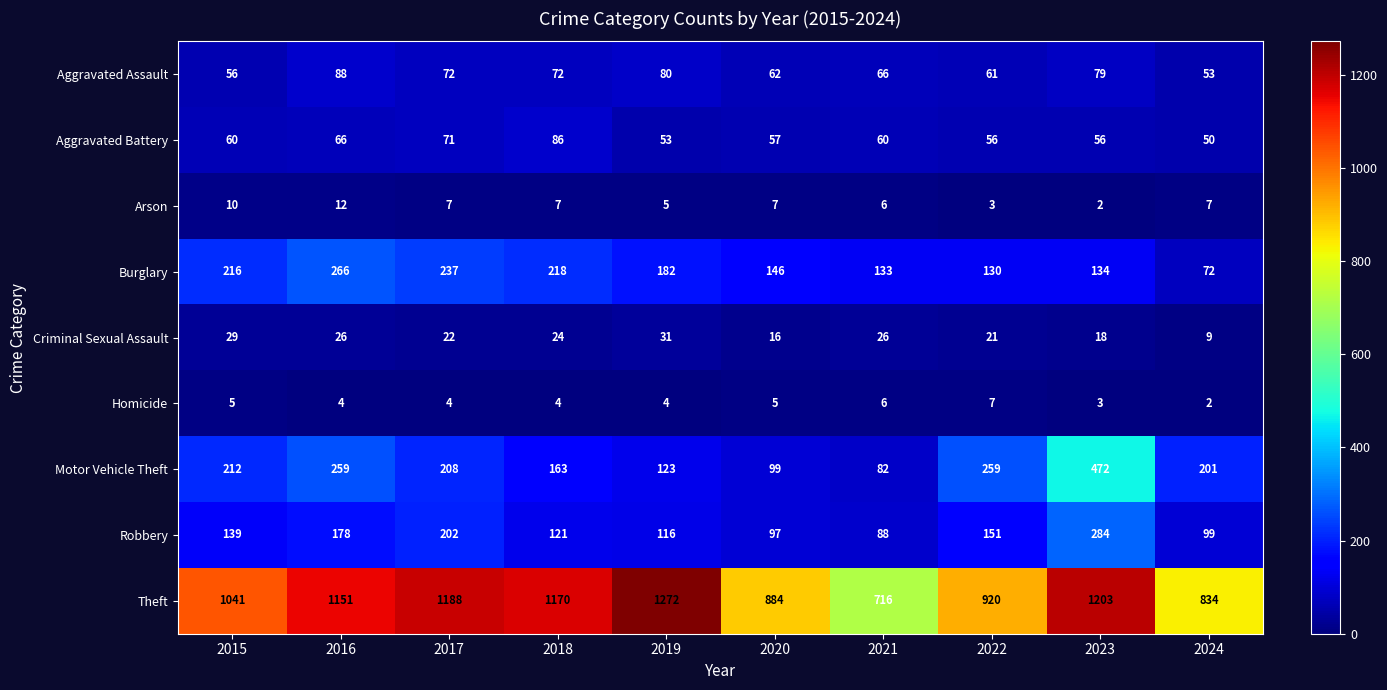

Which series changed the most between 2018 and 2022?

Theft